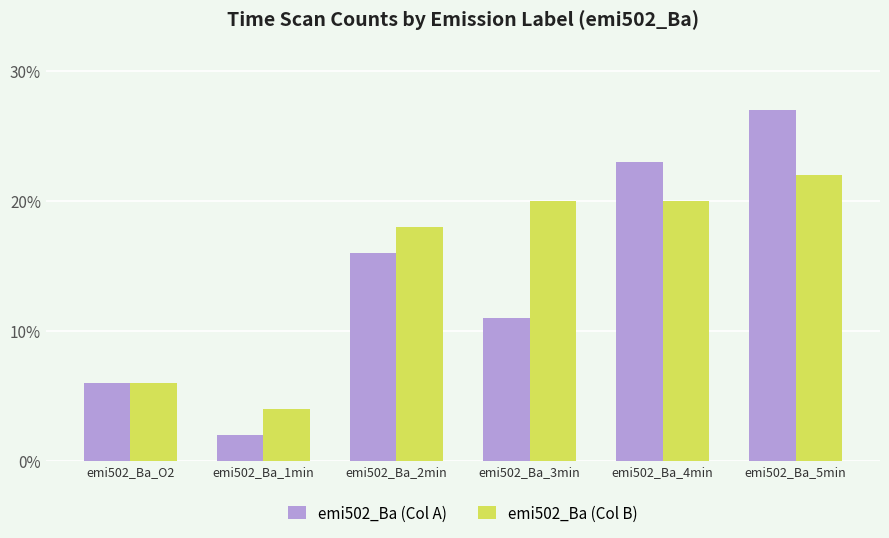

True or false: emi502_Ba (Col A) has a value of 16 at emi502_Ba_5min.

False